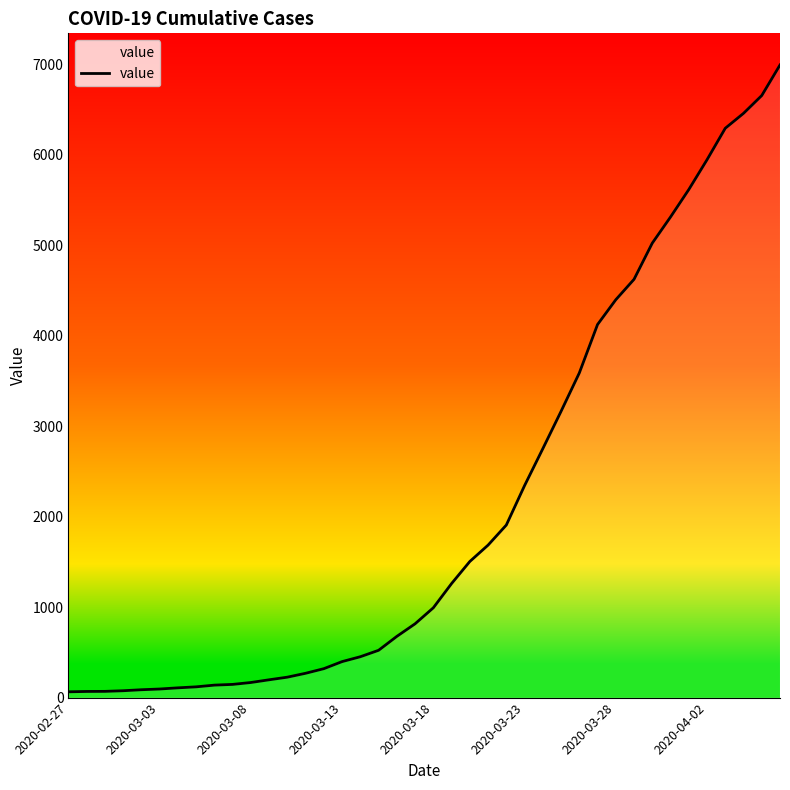

What is the difference between the maximum and minimum values?

6931